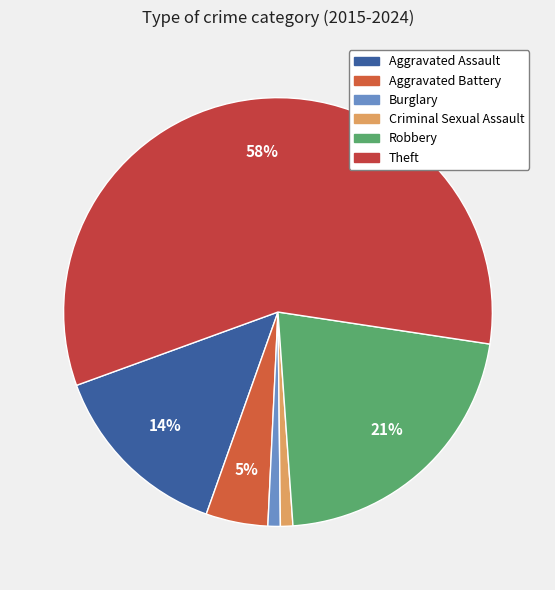

What percentage is the Criminal Sexual Assault slice, to the nearest percent?

1%